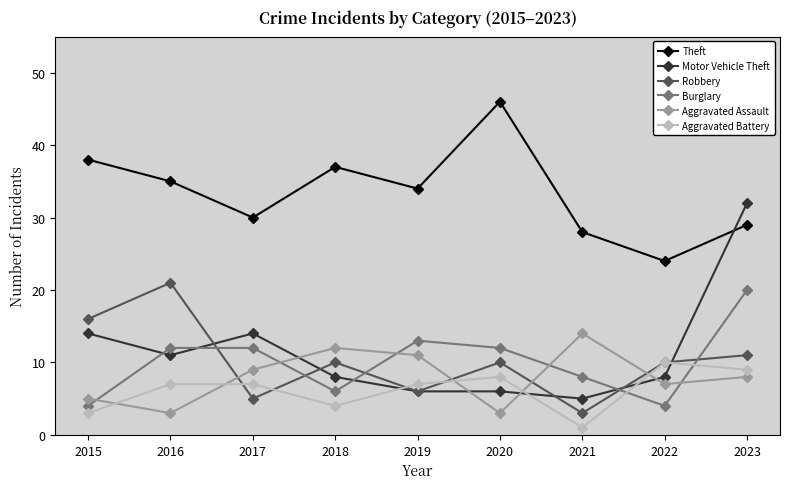

What is the maximum value for Theft?

46